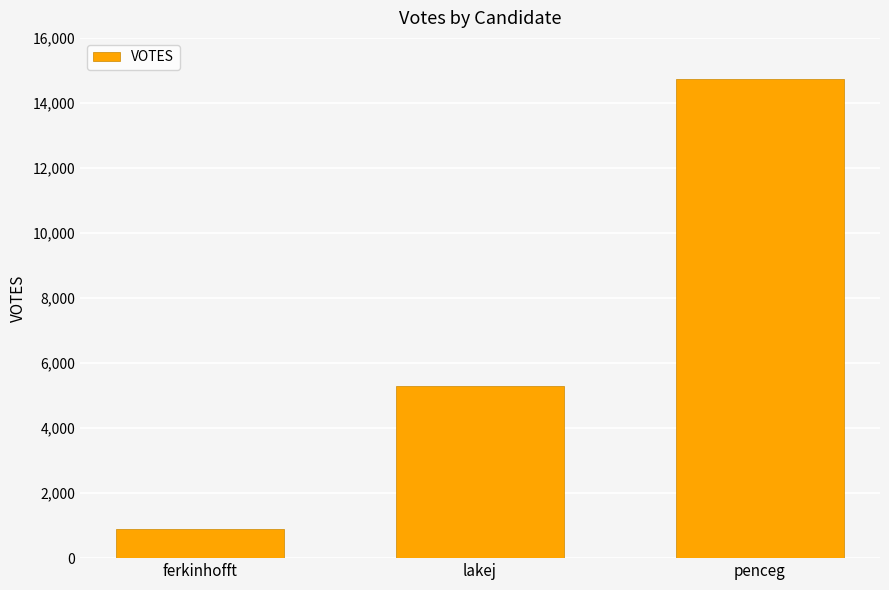

Reading left to right, transcribe all the data shown in this chart.

ferkinhofft=889	lakej=5287	penceg=14740